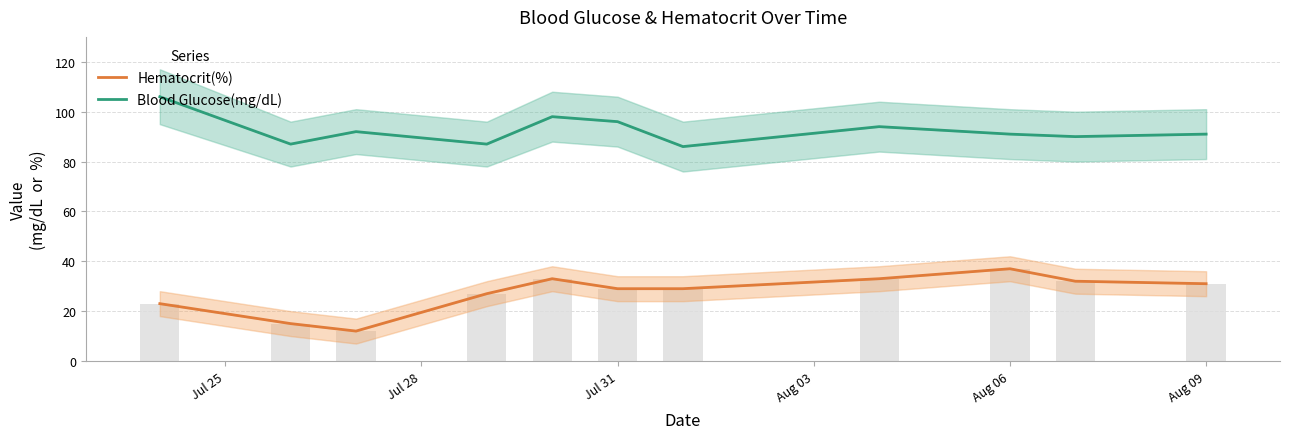

What is the maximum value for Hematocrit(%)?

37